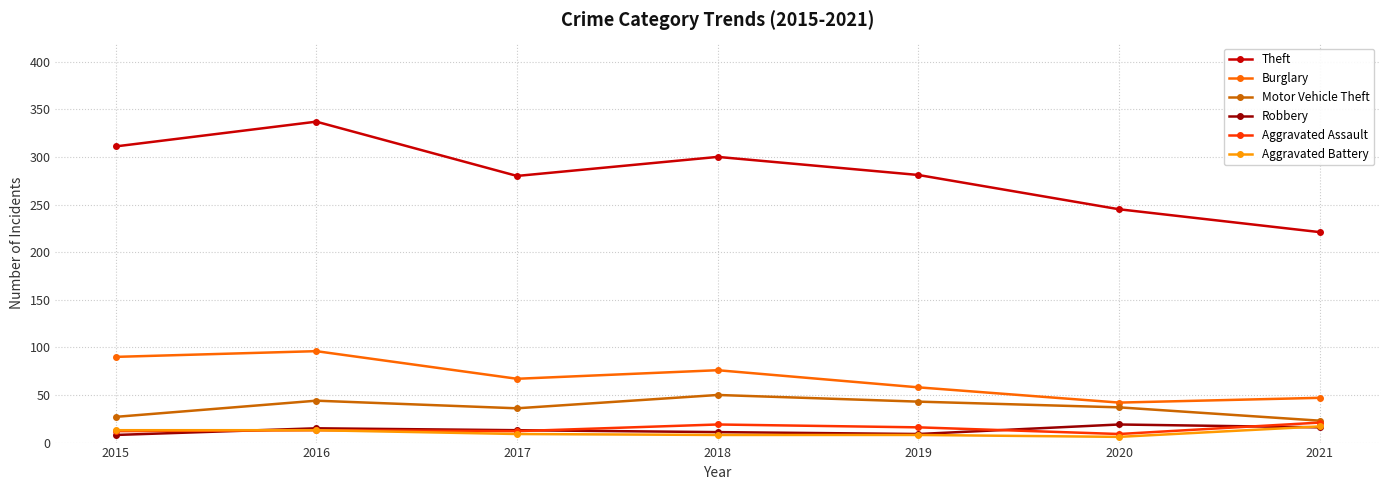

What is the difference between the maximum and minimum values in the Burglary series?

54